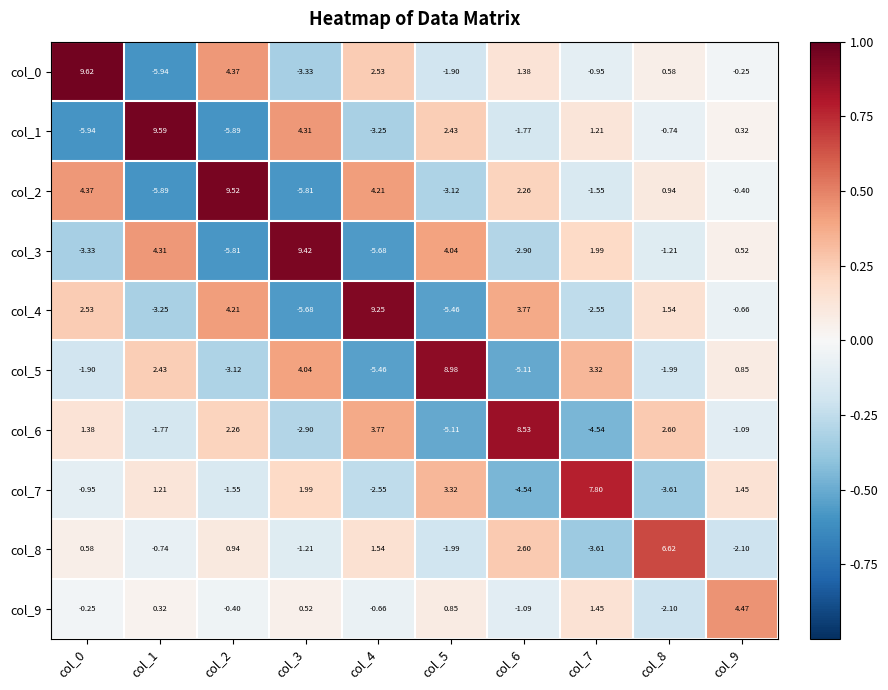

Between col_5 and col_9, which series saw the biggest shift?

col_5